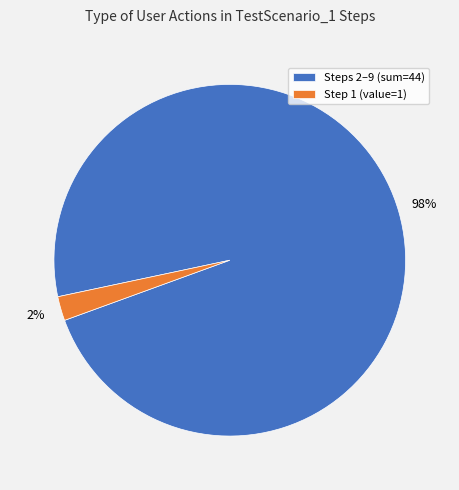

Rank the categories by value from lowest to highest.

Step 1 (value=1), Steps 2–9 (sum=44)